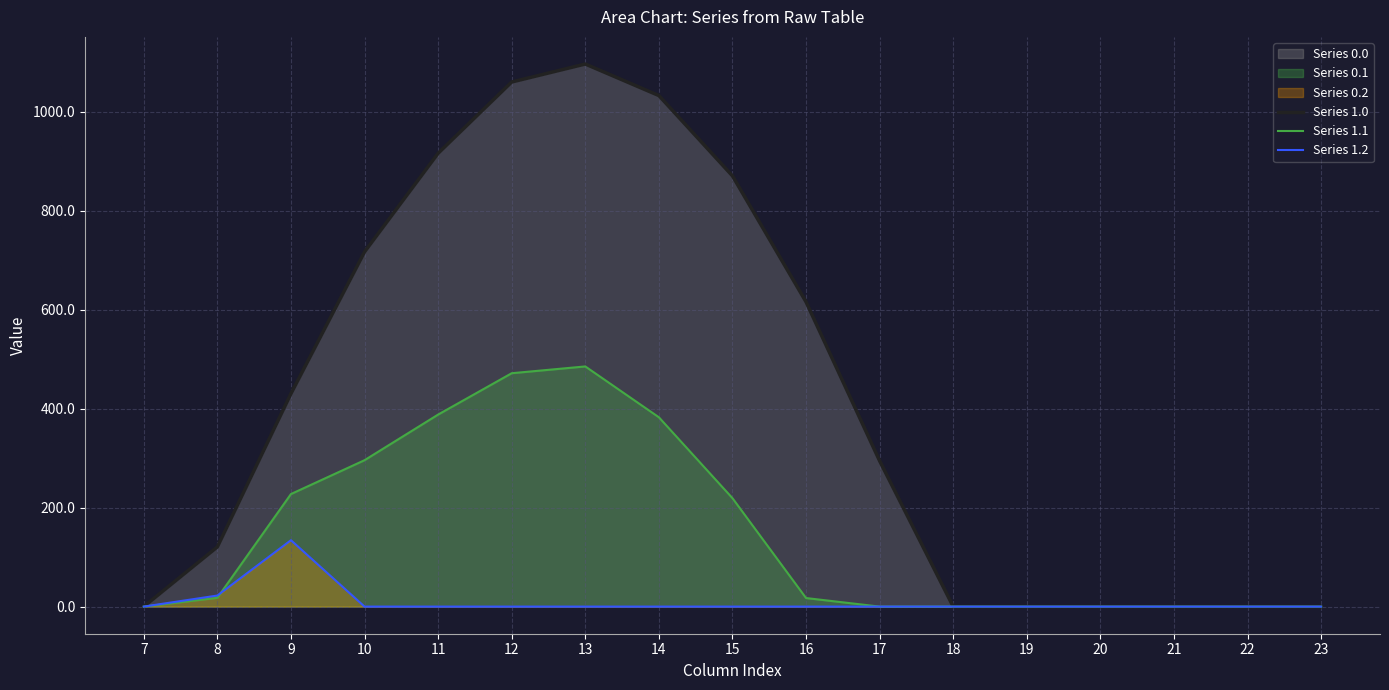

What is the value of the Series 1.0 point at the 9th from the left?

870.6